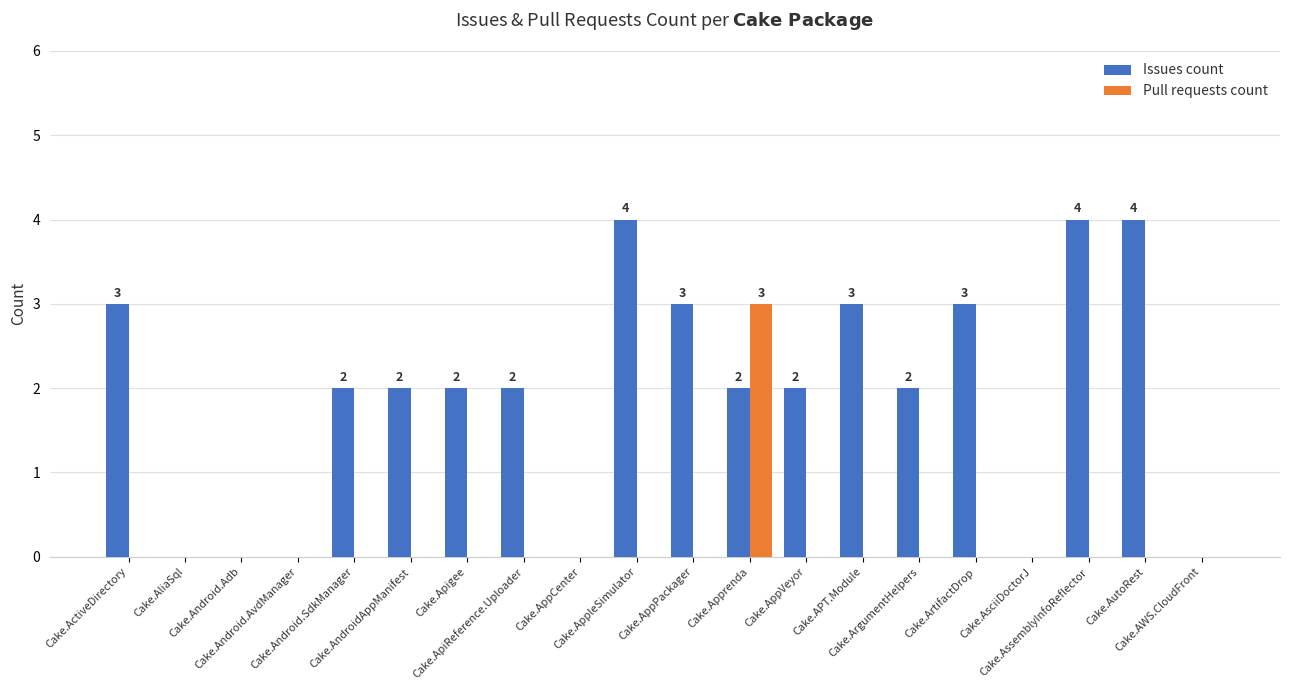

What is the maximum value shown in the chart?

4